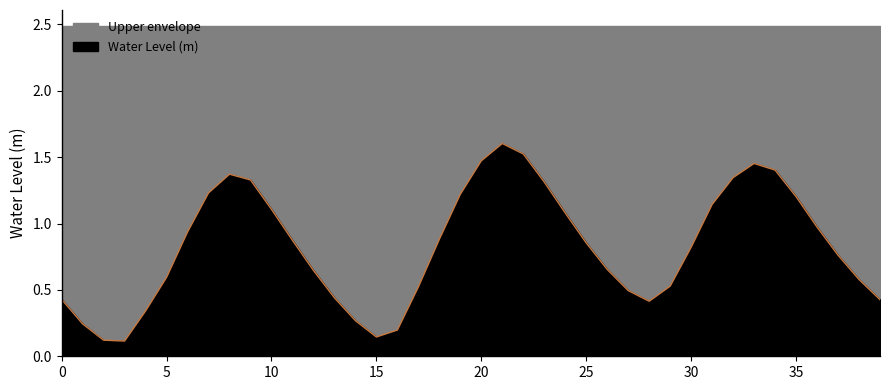

Reading right to left, extract all data points from this chart.

0.4	0.6	0.8	1.0	1.2	1.4	1.5	1.3	1.1	0.8	0.5	0.4	0.5	0.7	0.9	1.1	1.3	1.5	1.6	1.5	1.2	0.9	0.5	0.2	0.1	0.3	0.4	0.6	0.9	1.1	1.3	1.4	1.2	0.9	0.6	0.3	0.1	0.1	0.2	0.4